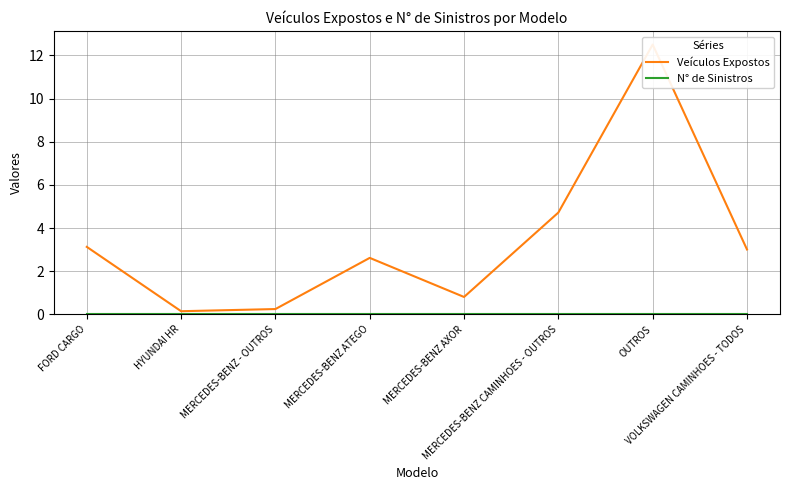

Rank the series at MERCEDES-BENZ - OUTROS from lowest to highest value.

N° de Sinistros, Veículos Expostos